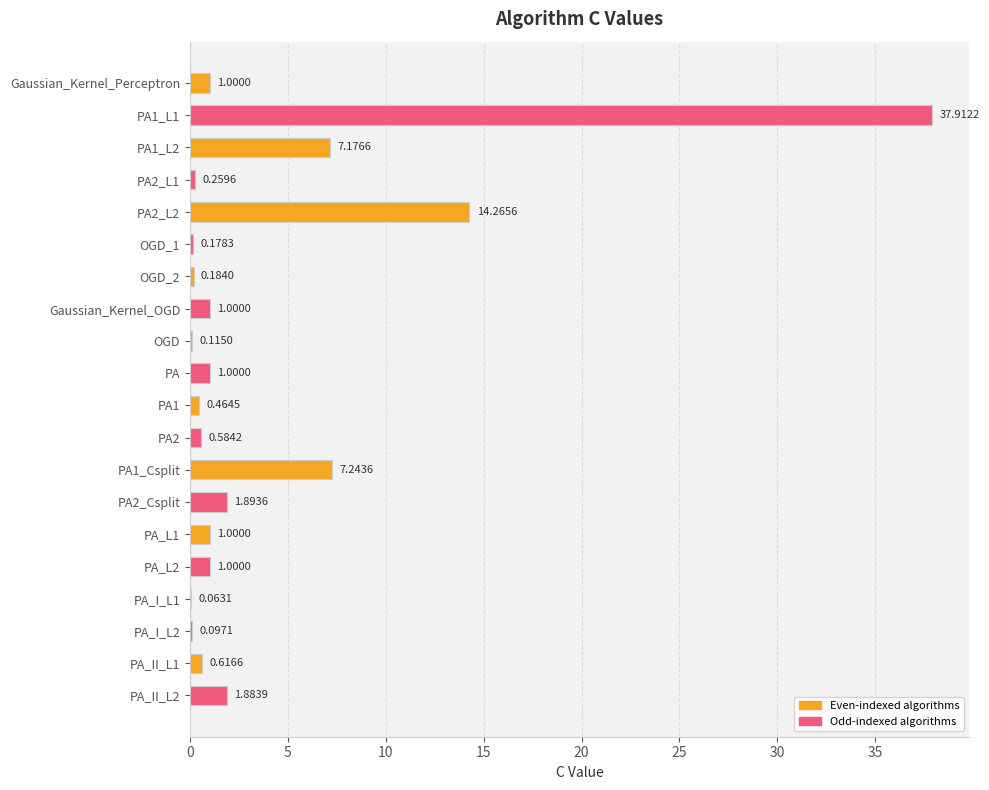

What is the sum of the values at PA_L2 and OGD_2?

1.2